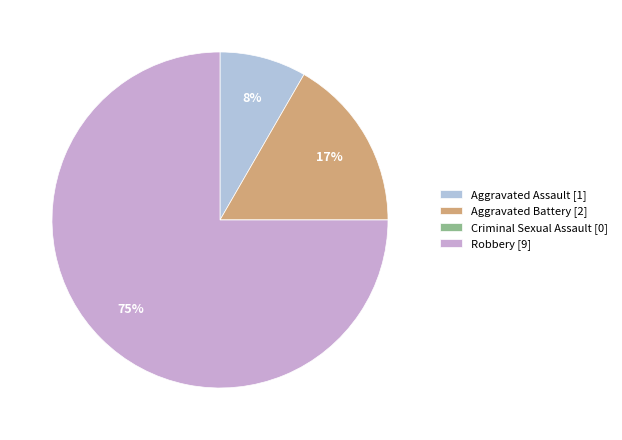

To the nearest percent, what is the difference between the largest and smallest slice percentages?

75%